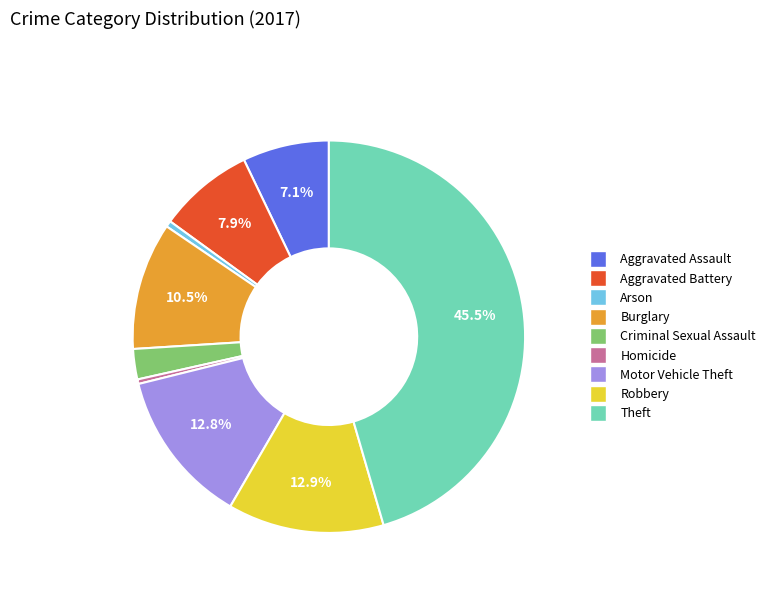

Count the number of slices in the pie.

9